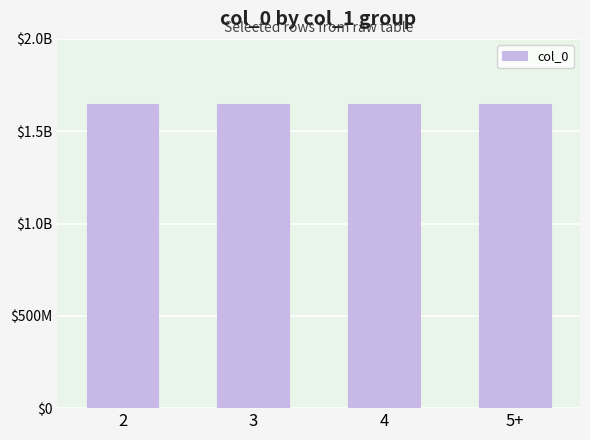

The value at 3 is 1130708840. True or false?

False